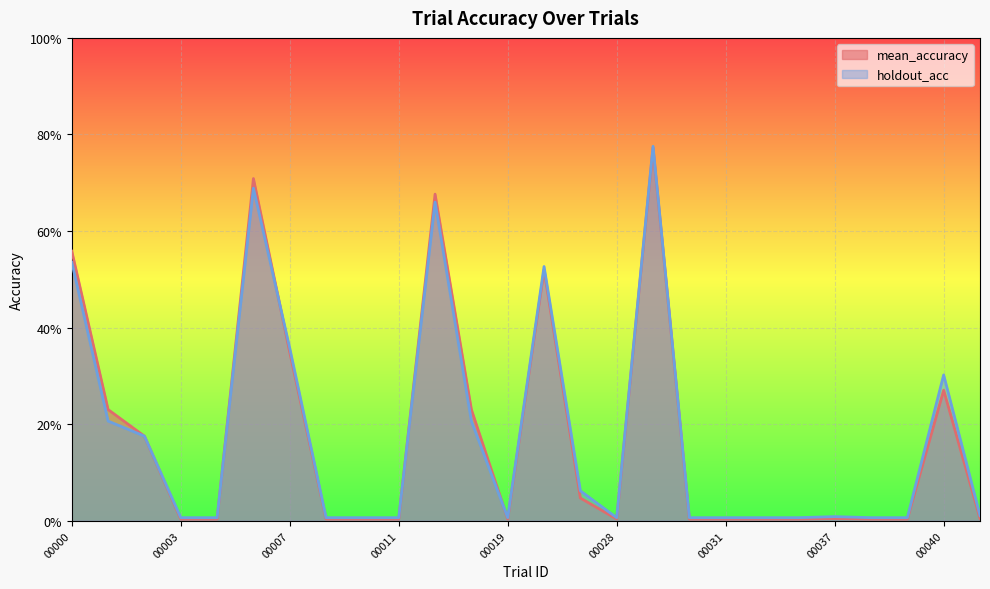

Which series changed the most between 00003 and 00037?

holdout_acc